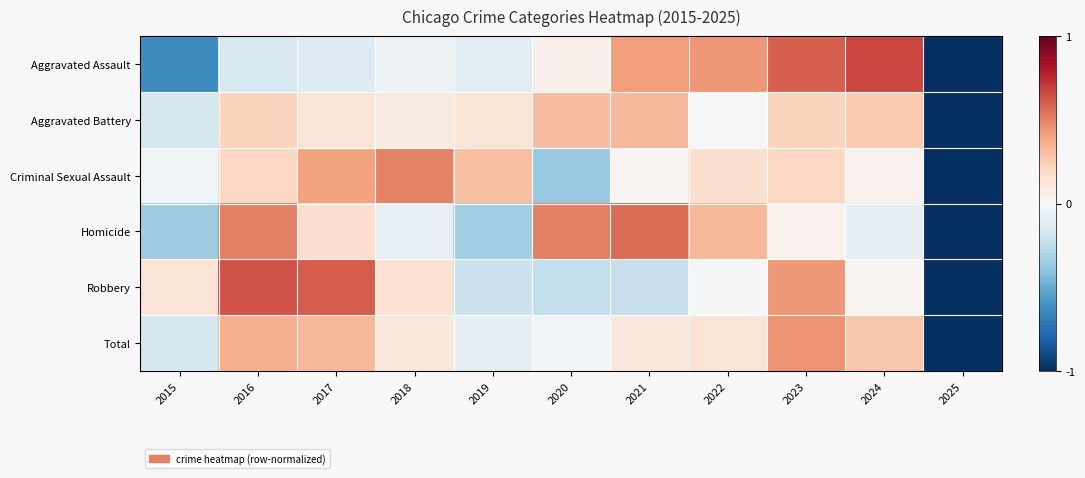

Reading right to left, what are all the values shown in this chart?

Aggravated Assault: 2025=-1.0	2024=0.7	2023=0.6	2022=0.4	2021=0.4	2020=0.0	2019=-0.1	2018=-0.1	2017=-0.1	2016=-0.2	2015=-0.6
Aggravated Battery: 2025=-1.0	2024=0.3	2023=0.2	2022=0.0	2021=0.3	2020=0.3	2019=0.1	2018=0.1	2017=0.1	2016=0.2	2015=-0.2
Criminal Sexual Assault: 2025=-1.0	2024=0.0	2023=0.2	2022=0.2	2021=0.0	2020=-0.4	2019=0.3	2018=0.5	2017=0.4	2016=0.2	2015=-0.0
Homicide: 2025=-1.0	2024=-0.1	2023=0.0	2022=0.3	2021=0.6	2020=0.5	2019=-0.3	2018=-0.1	2017=0.2	2016=0.5	2015=-0.4
Robbery: 2025=-1.0	2024=0.0	2023=0.4	2022=-0.0	2021=-0.2	2020=-0.2	2019=-0.2	2018=0.1	2017=0.6	2016=0.6	2015=0.1
Total: 2025=-1.0	2024=0.3	2023=0.5	2022=0.1	2021=0.1	2020=-0.0	2019=-0.1	2018=0.1	2017=0.3	2016=0.4	2015=-0.2